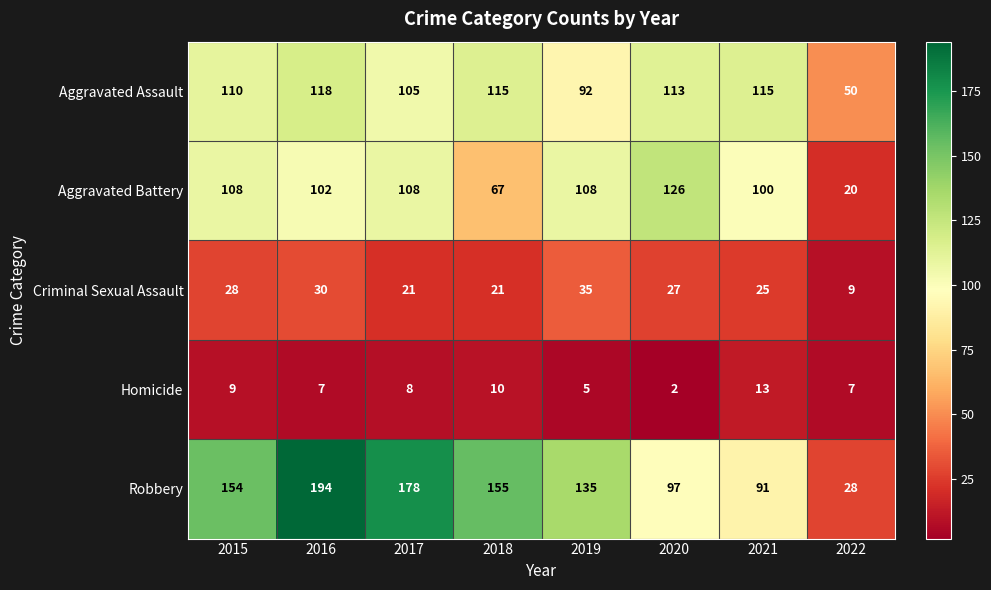

At 2015, list the series in order from largest to smallest.

Robbery, Aggravated Assault, Aggravated Battery, Criminal Sexual Assault, Homicide